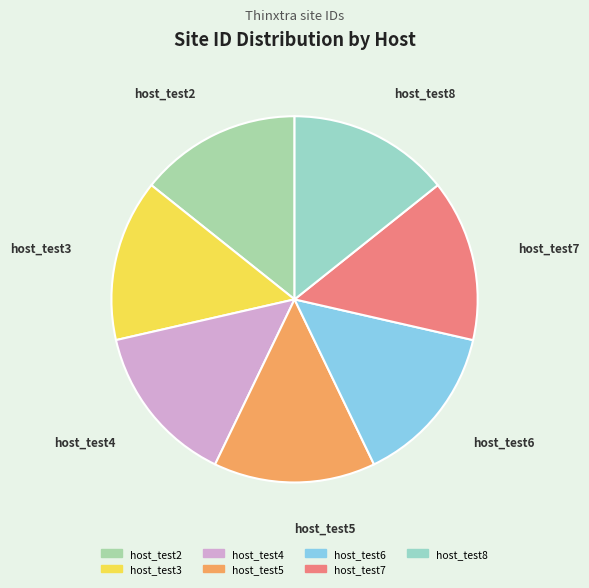

True or false: host_test7 accounts for 14% of the total.

True